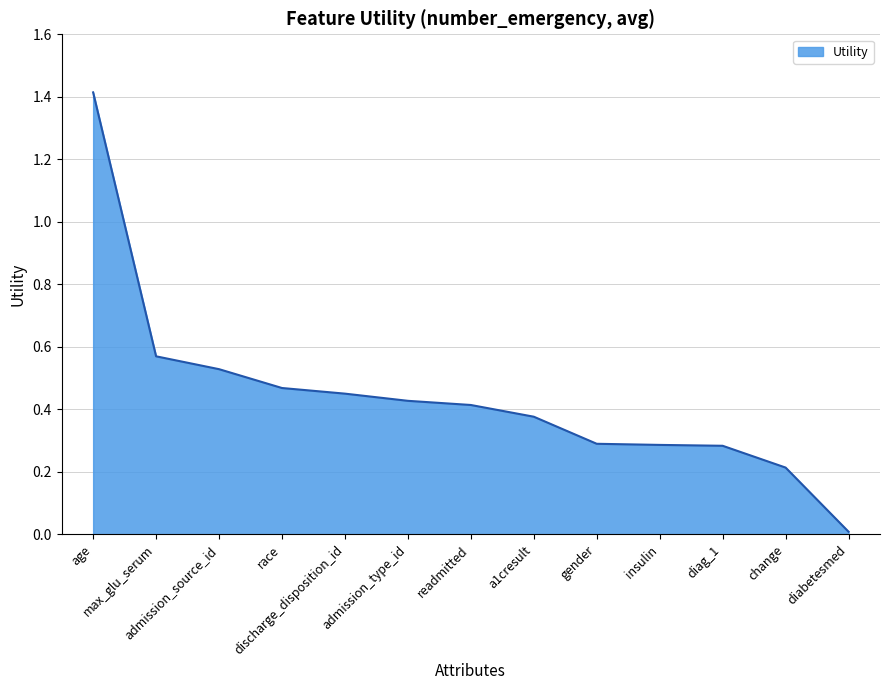

Between diag_1 and change, which is larger?

diag_1